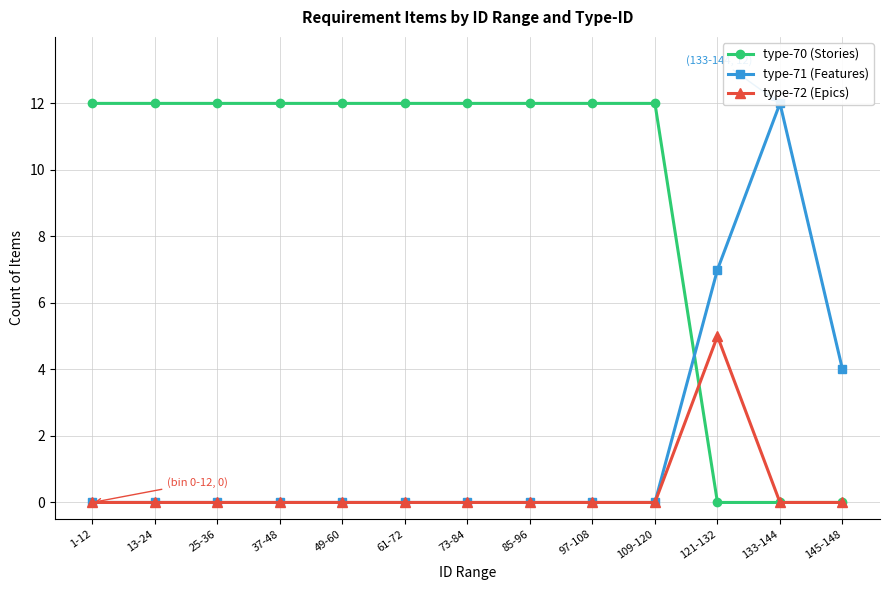

True or false: type-72 (Epics) and type-71 (Features) cross at least once.

False